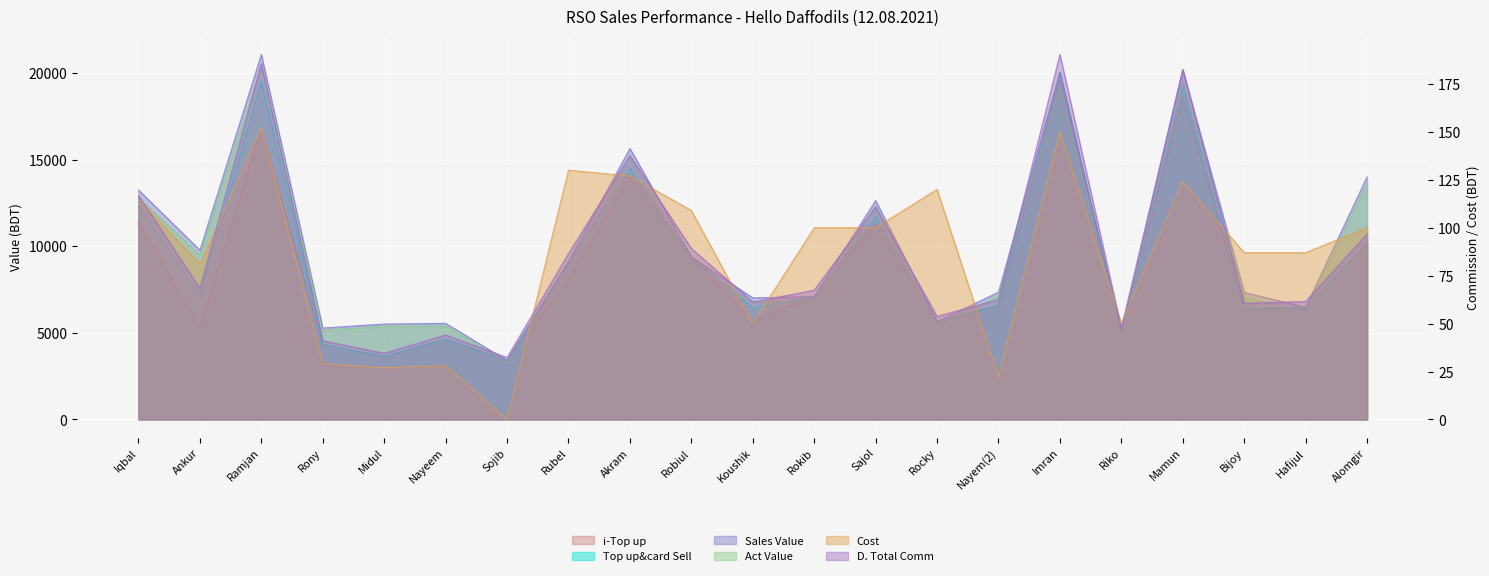

What is the difference between the second highest and second lowest values in the Cost series?

128.0